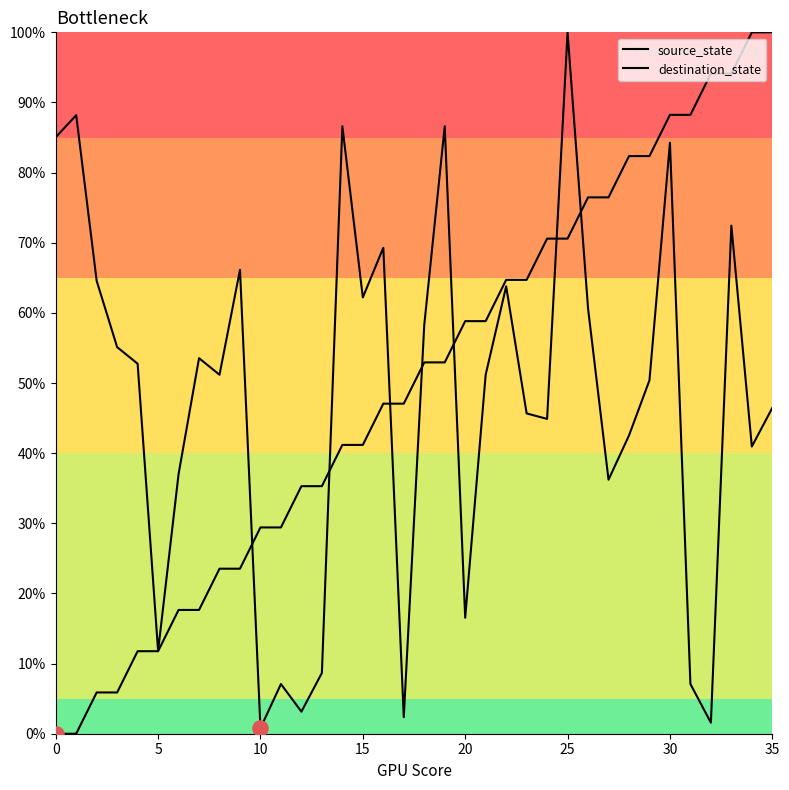

How many lines are shown in the chart?

2